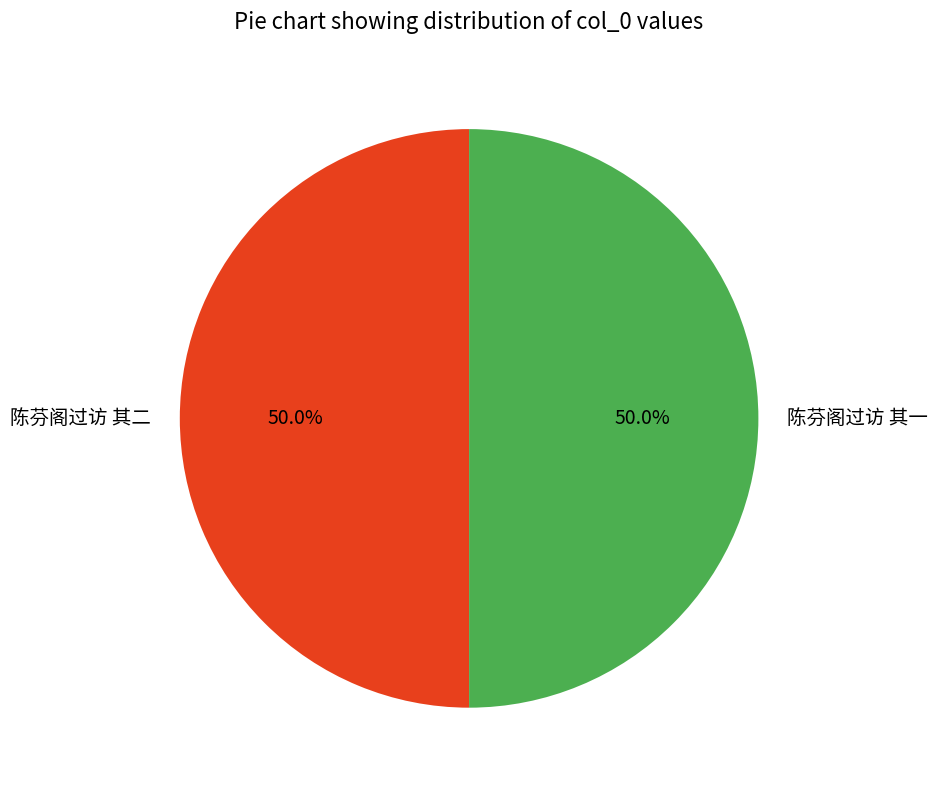

To the nearest percent, what percentage of the pie is 陈芬阁过访 其二?

50%